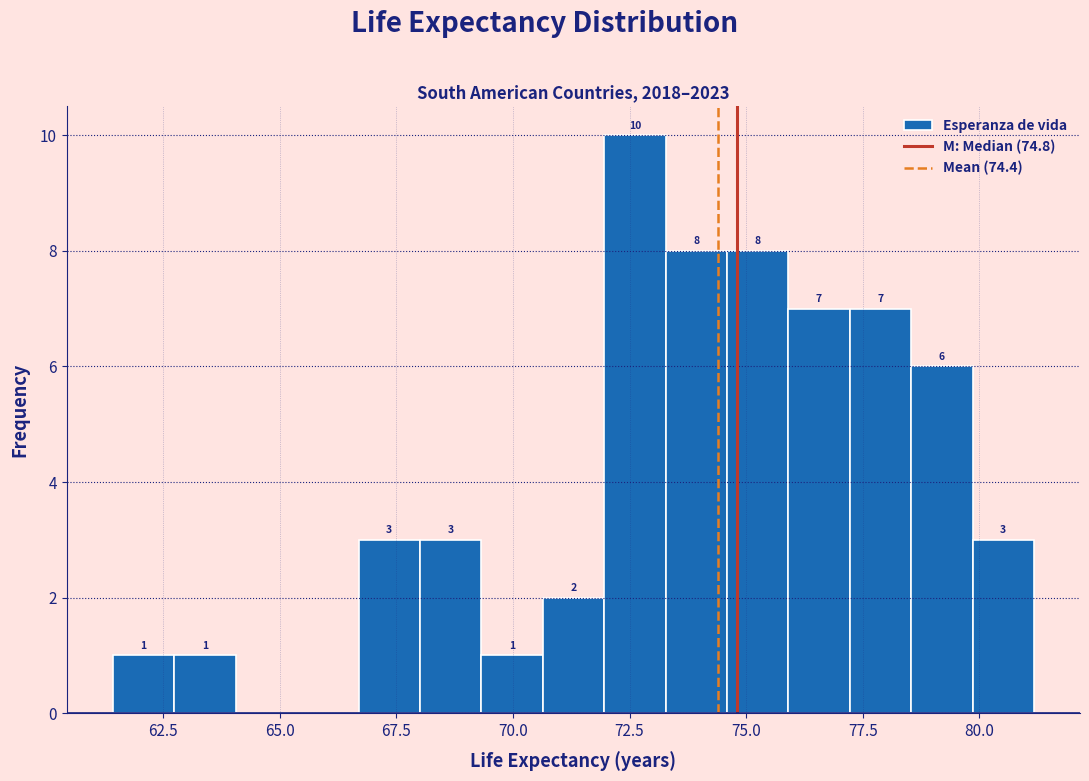

Read against the x-axis, roughly where is the centre of the tallest bar?

72.5